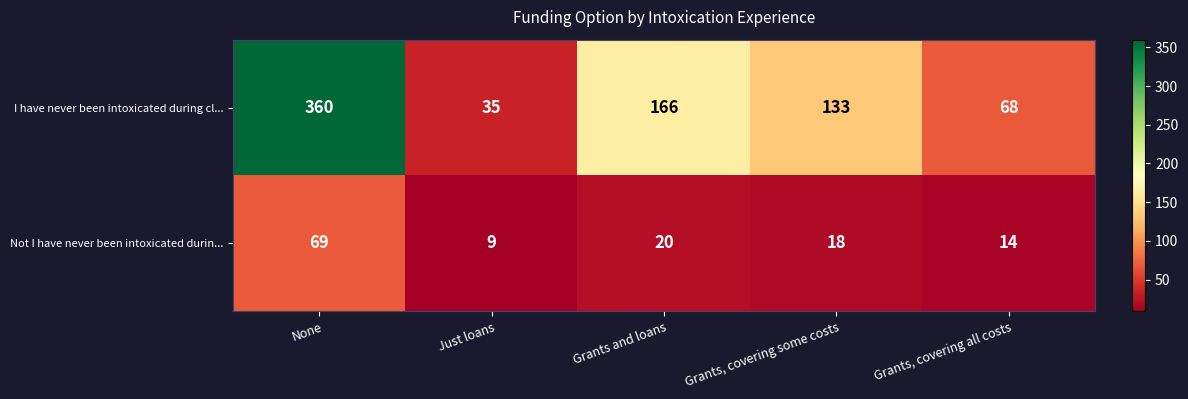

Reading left to right, transcribe all the data shown in this chart.

I have never been intoxicated during cl...: None=360	Just loans=35	Grants and loans=166	Grants, covering some costs=133	Grants, covering all costs=68
Not I have never been intoxicated durin...: None=69	Just loans=9	Grants and loans=20	Grants, covering some costs=18	Grants, covering all costs=14